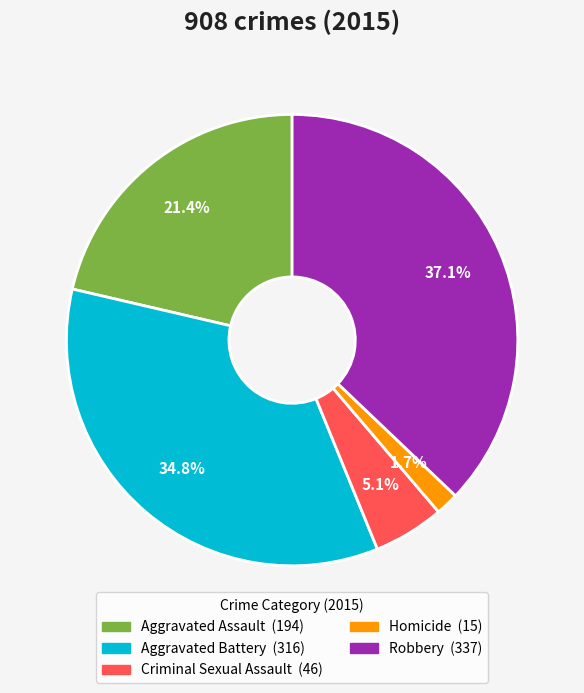

What percentage is NOT represented by Aggravated Battery?

65.2%